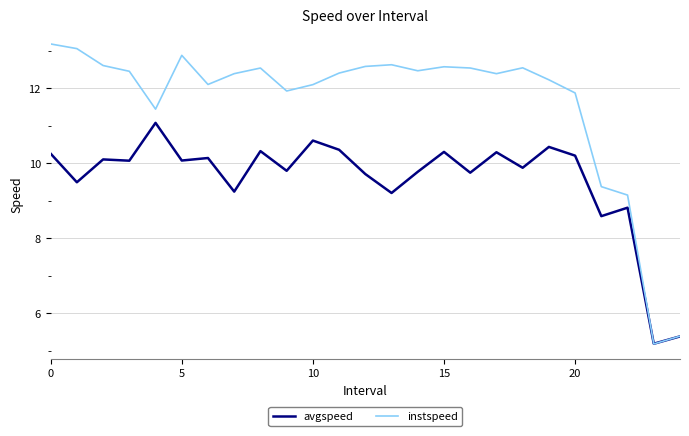

Which series has the largest total across all categories?

instspeed